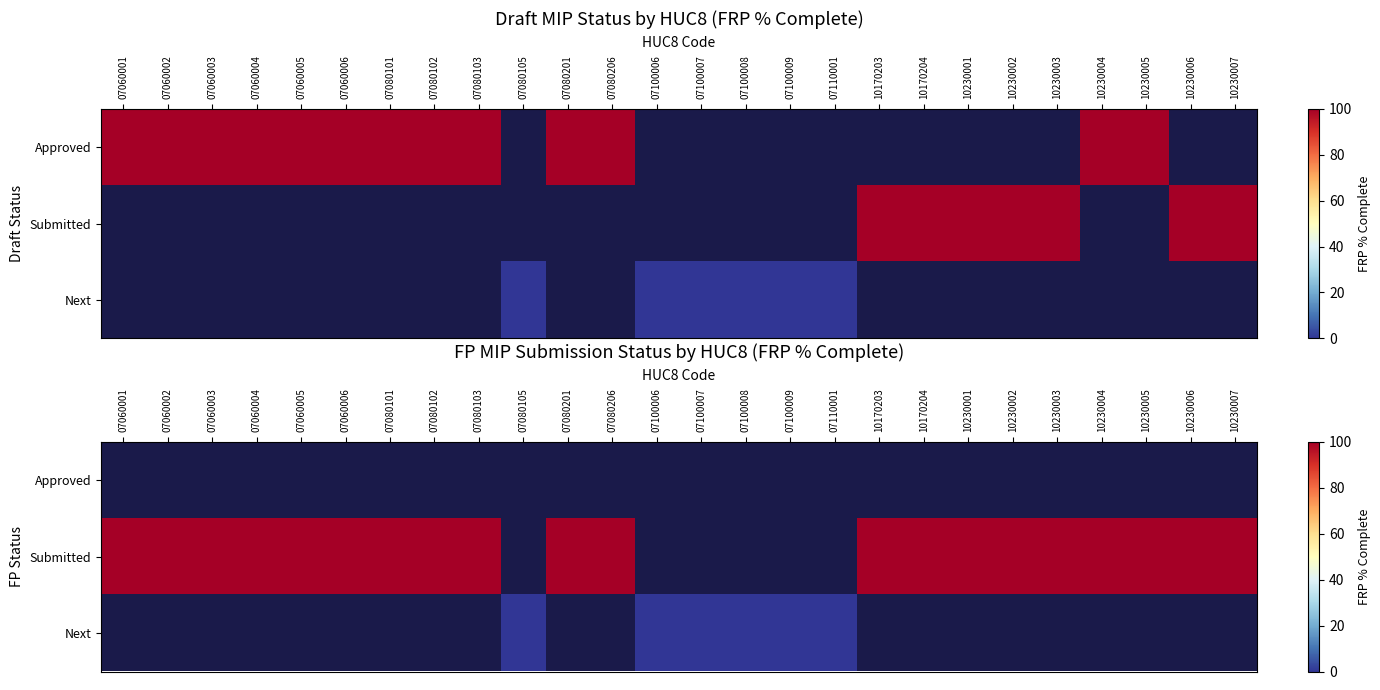

Rank the series by their average value, from highest to lowest.

Approved, Submitted, Next